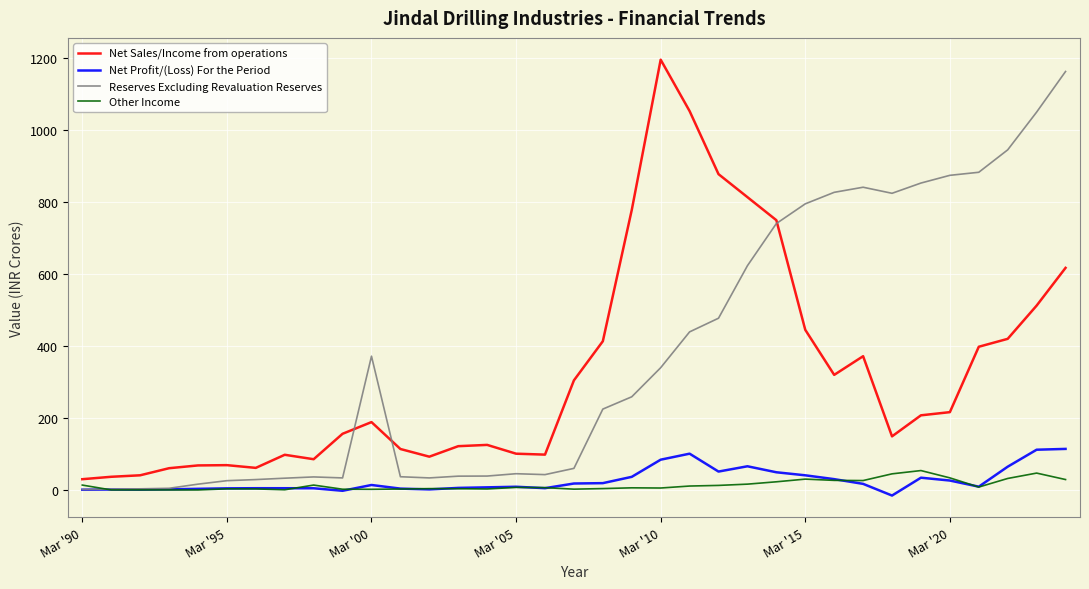

What is the maximum value shown in the chart?

1195.4